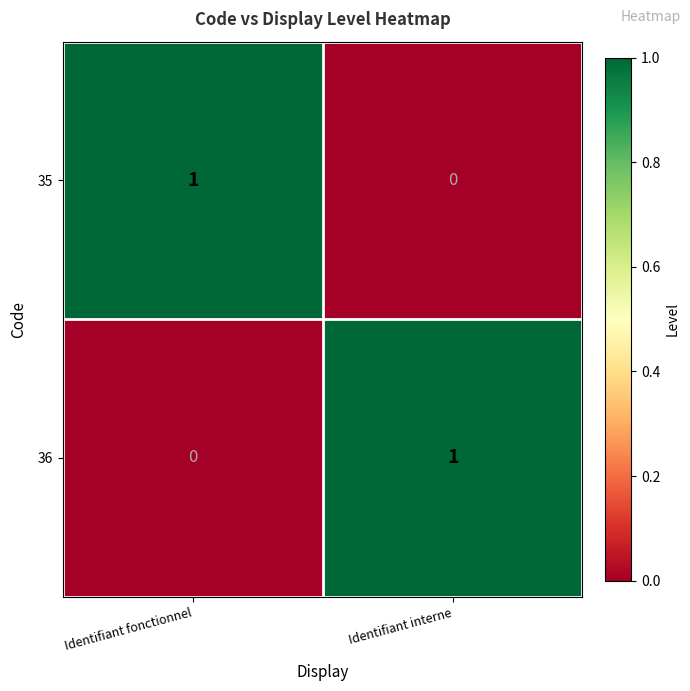

How many data points does each series have?

2